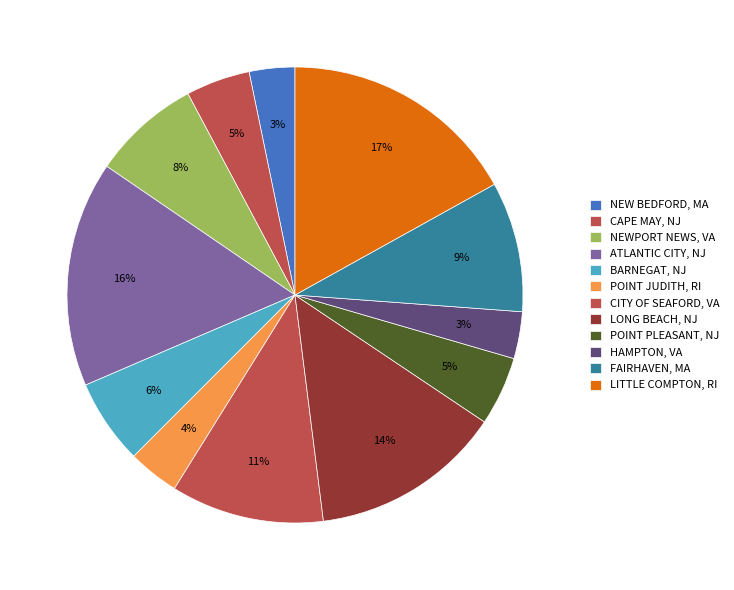

To the nearest percent, what is the combined percentage of POINT JUDITH, RI and ATLANTIC CITY, NJ?

20%